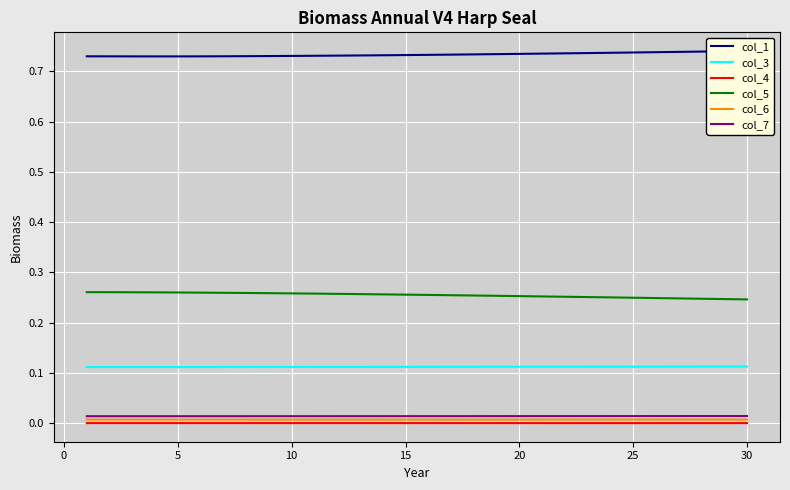

True or false: col_5 and col_4 intersect in this chart.

False